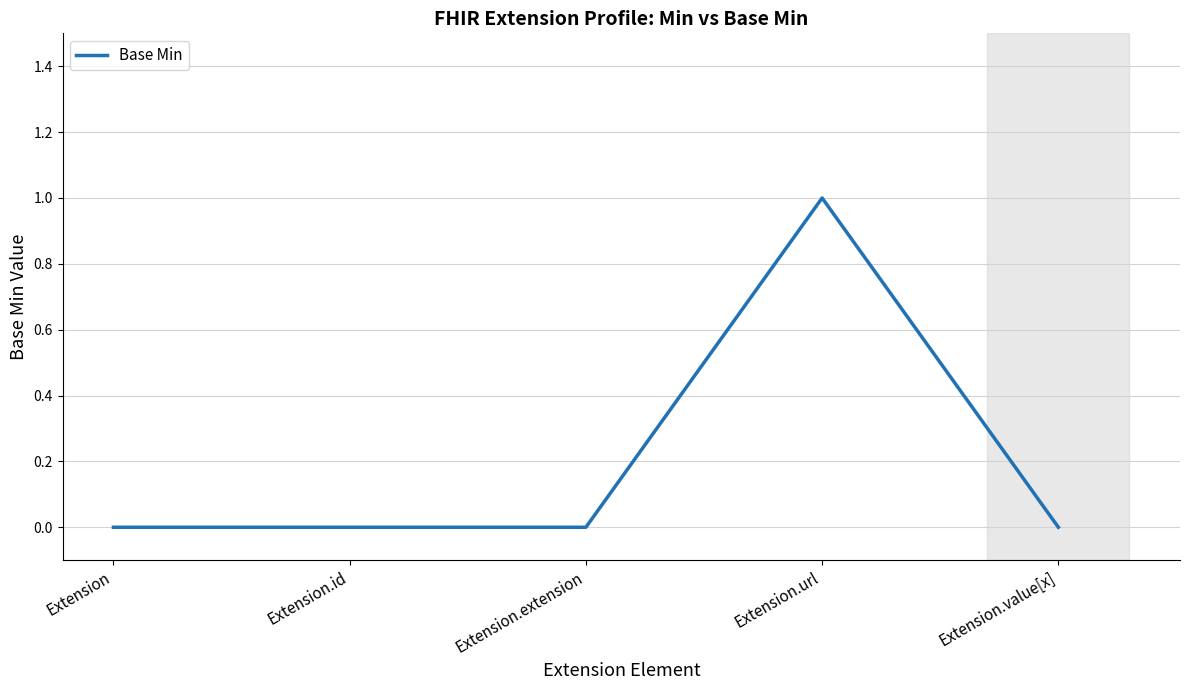

What position from the left is Extension.id?

2